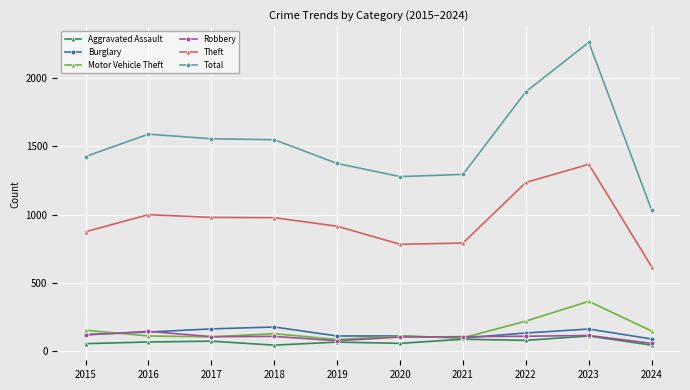

True or false: Burglary has more than 1 points higher than both neighbors.

True